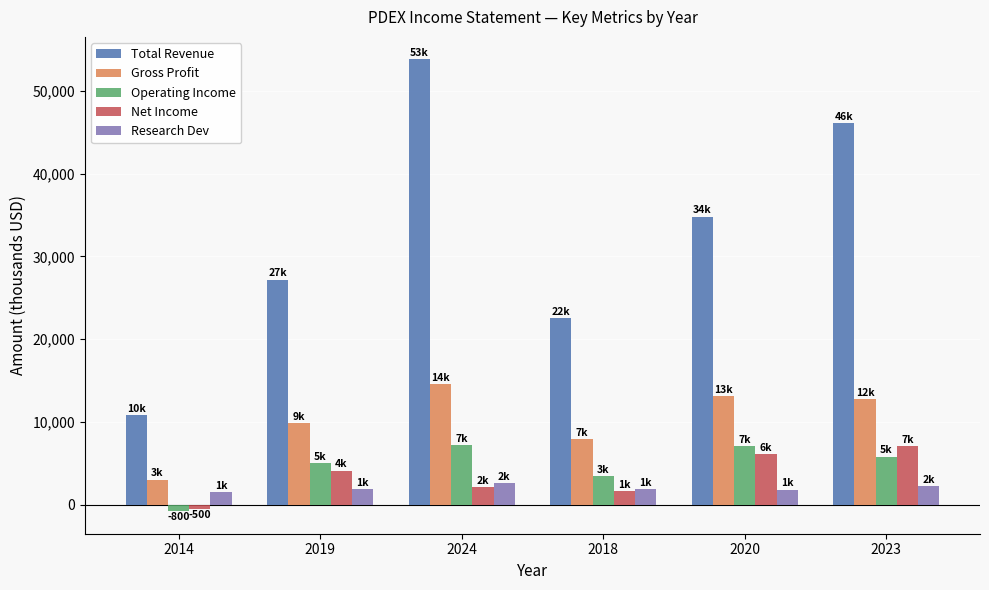

Does the chart contain any negative values?

Yes